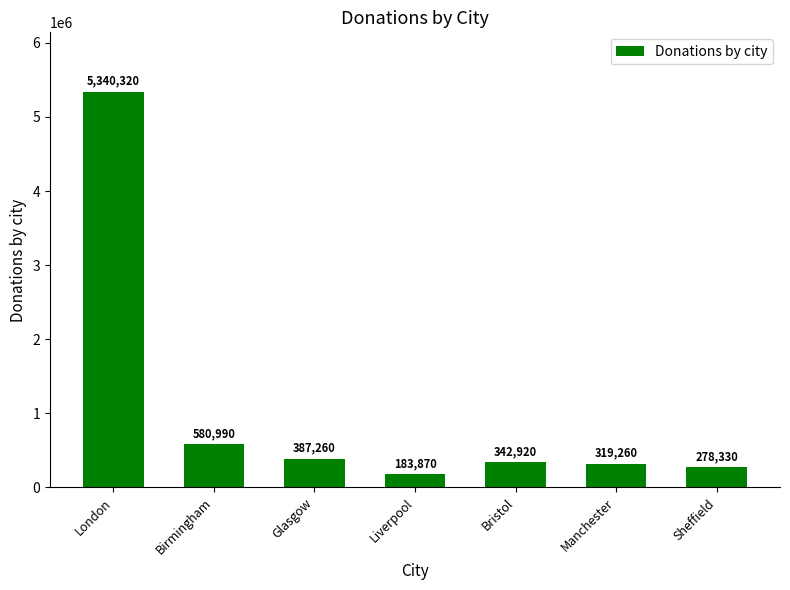

Reading left to right, list all the values displayed in this chart.

5340320	580990	387260	183870	342920	319260	278330